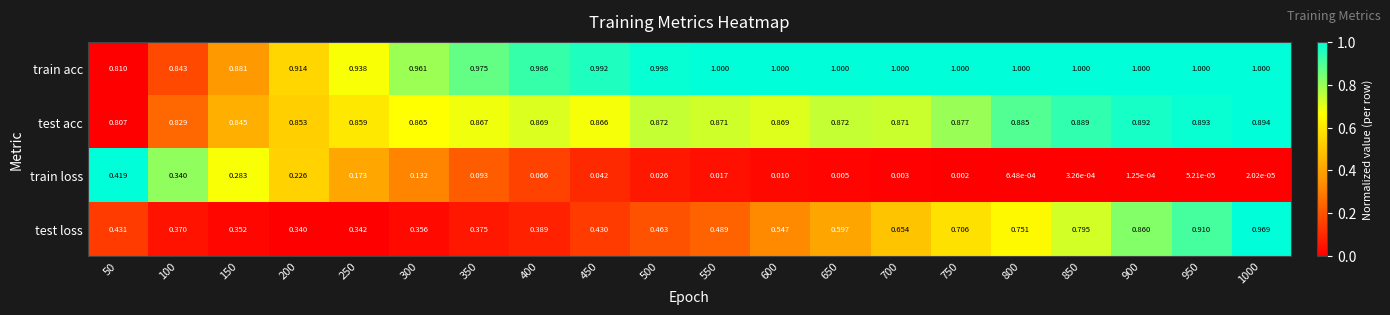

Which series changed the most between 250 and 600?

test loss